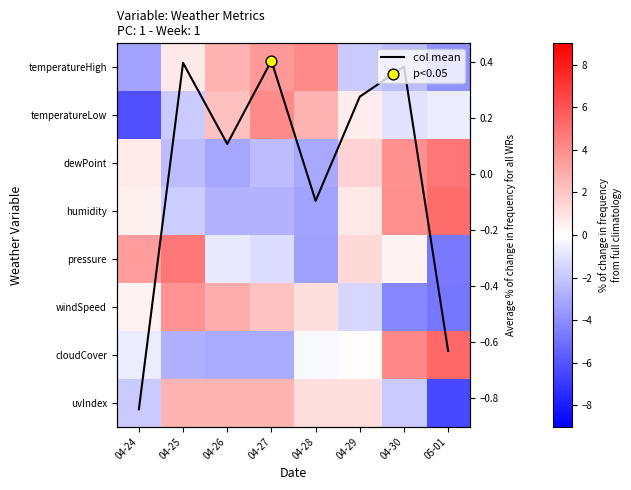

The col mean series shows 0.2 at 04-25. True or false?

False